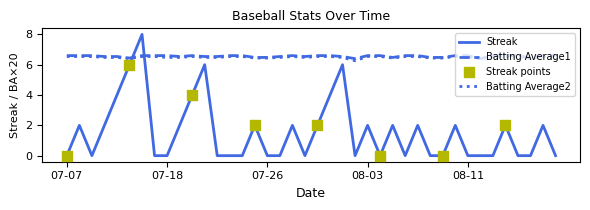

True or false: Batting Average1 and Streak intersect in this chart.

True